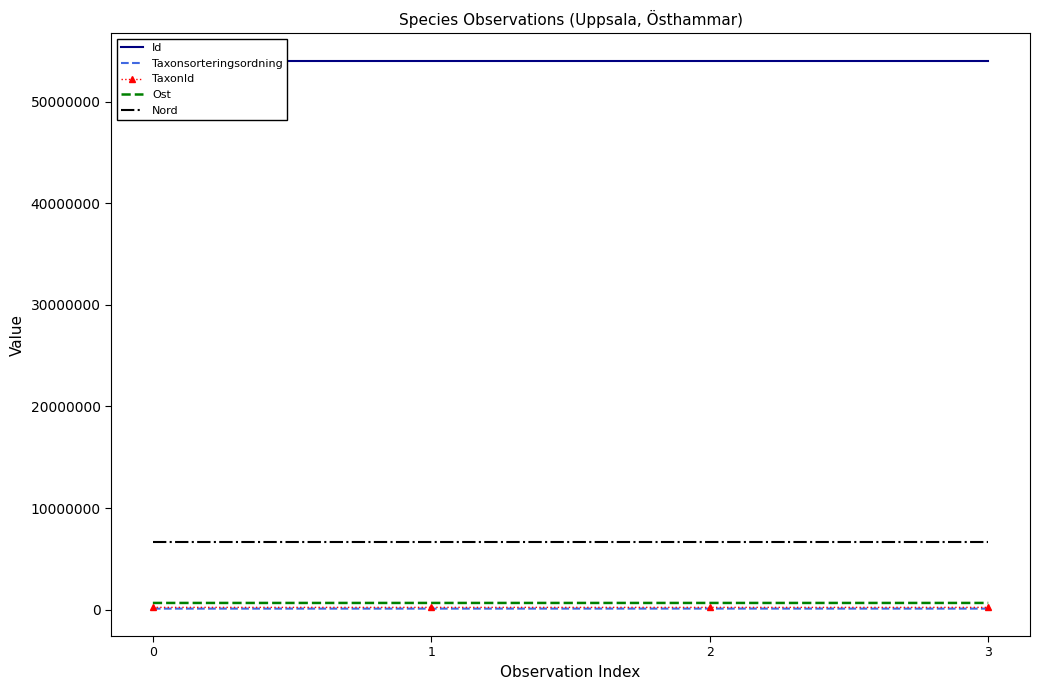

What are all the series names shown in the legend?

Id, Taxonsorteringsordning, TaxonId, Ost, Nord